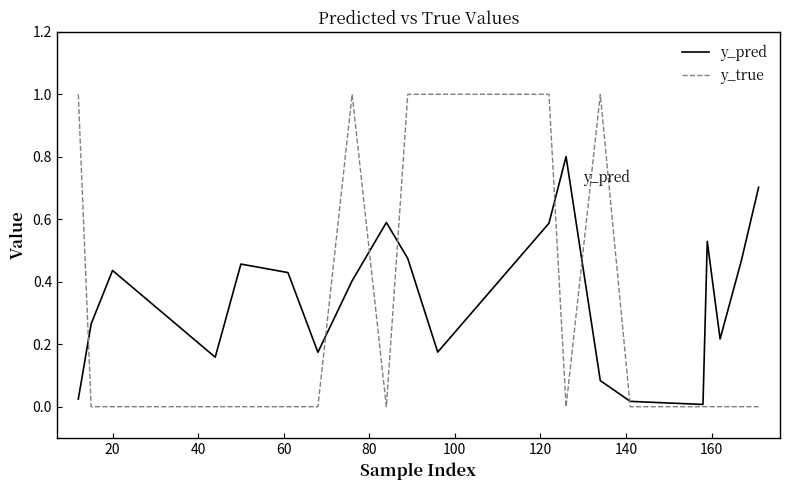

List the series in order of their peak value, lowest first.

y_pred, y_true